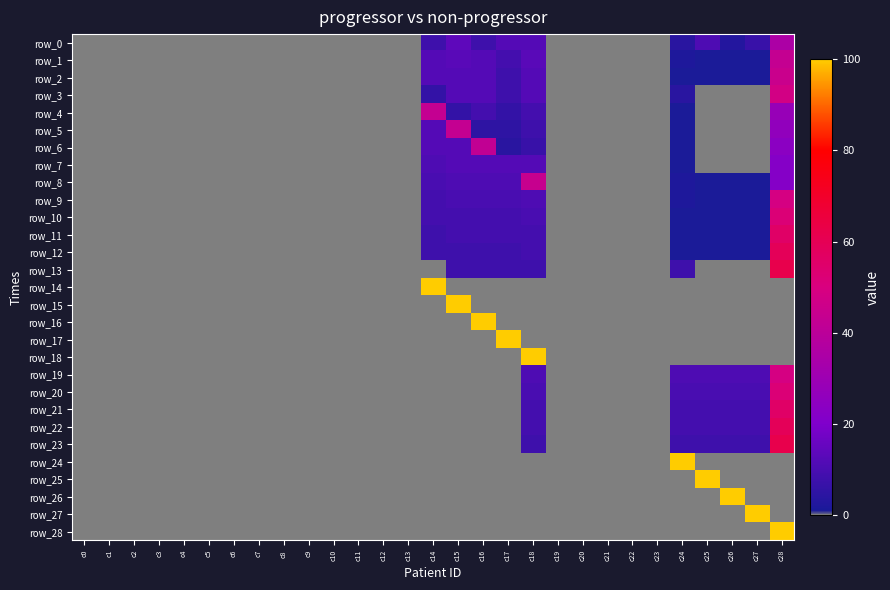

Between c7 and c18, which is larger?

c18